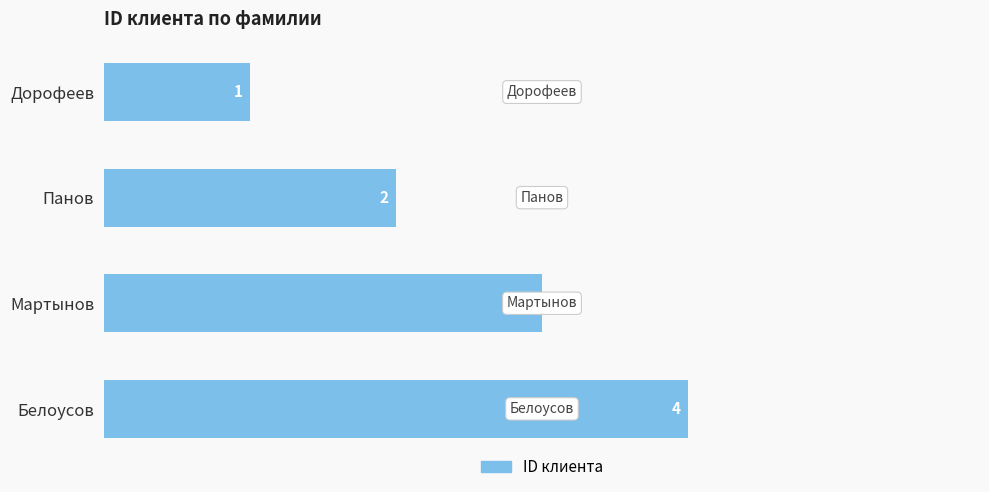

How many data points are less than 3?

2